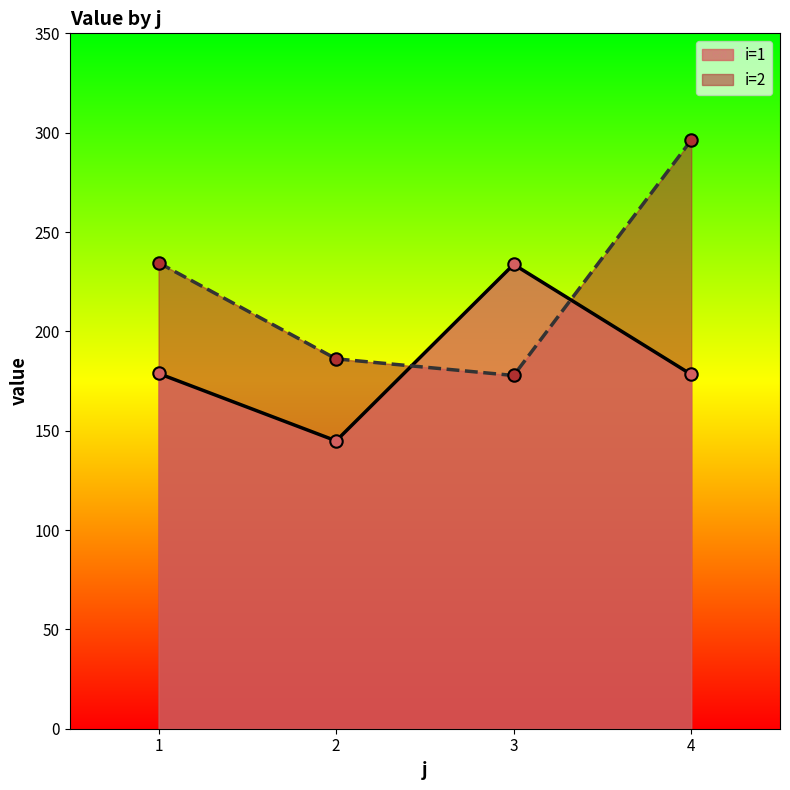

Which series has the widest spread of Y values?

i=2